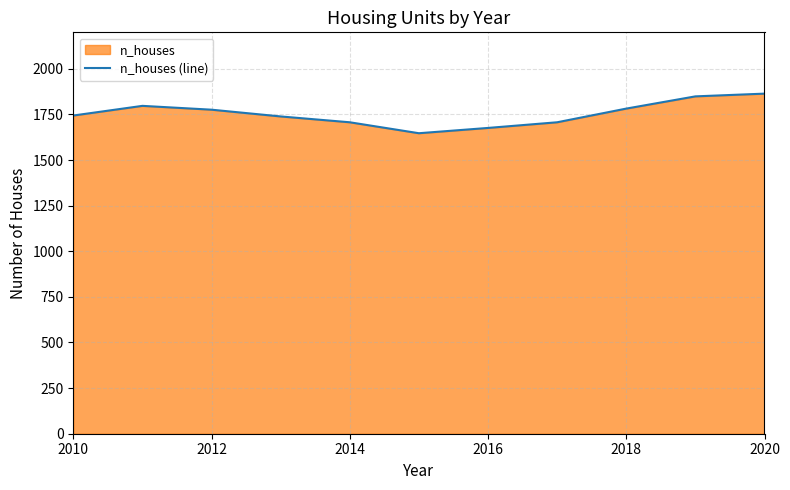

What is the smallest value displayed?

1647